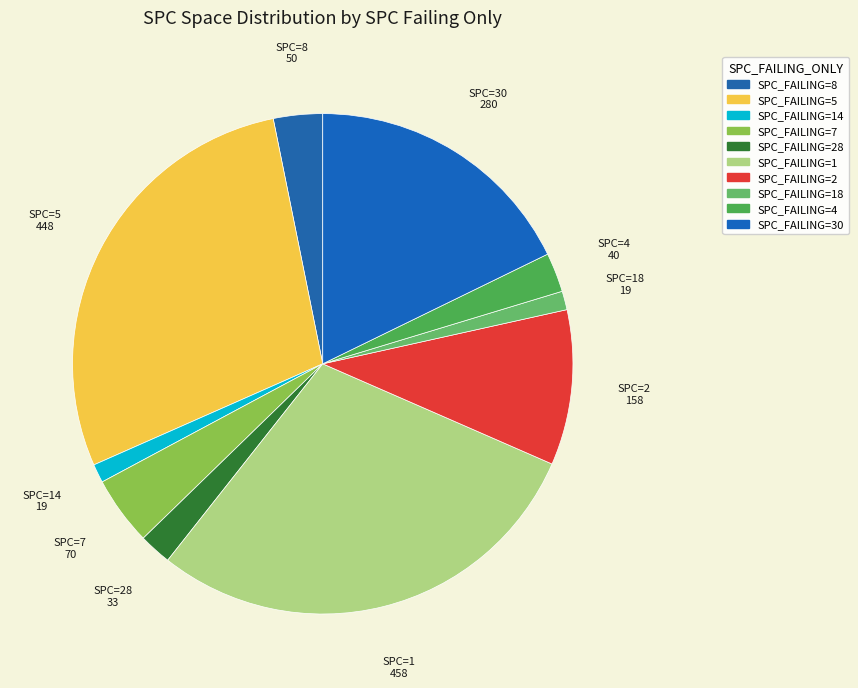

How many segments does this pie chart have?

10